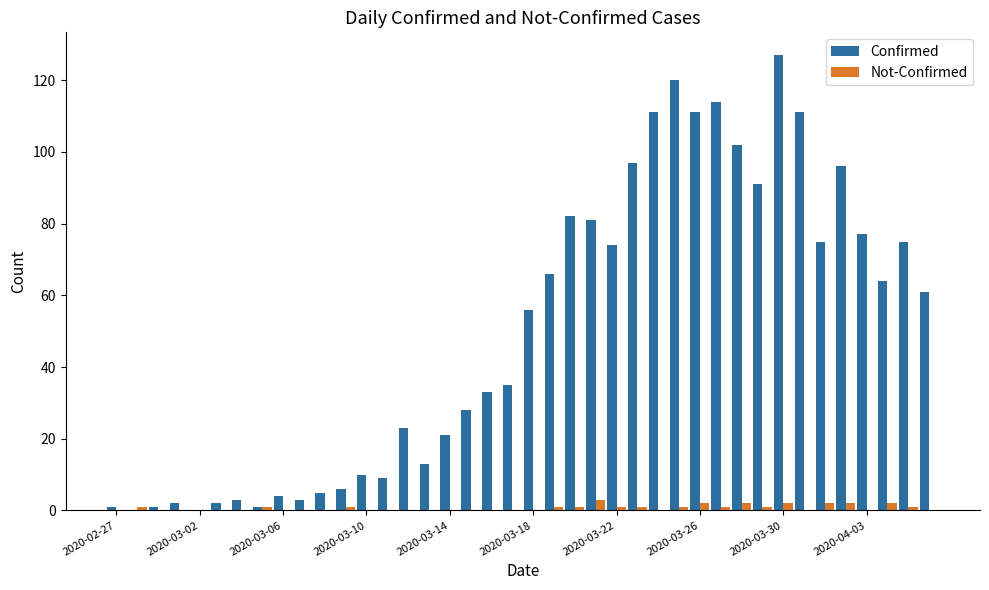

What is the sum of all Not-Confirmed values?

26